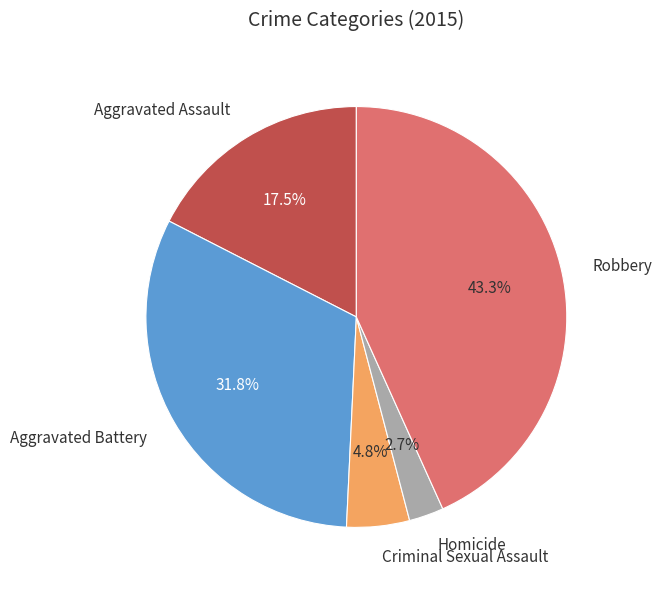

How many slices are in this pie chart?

5